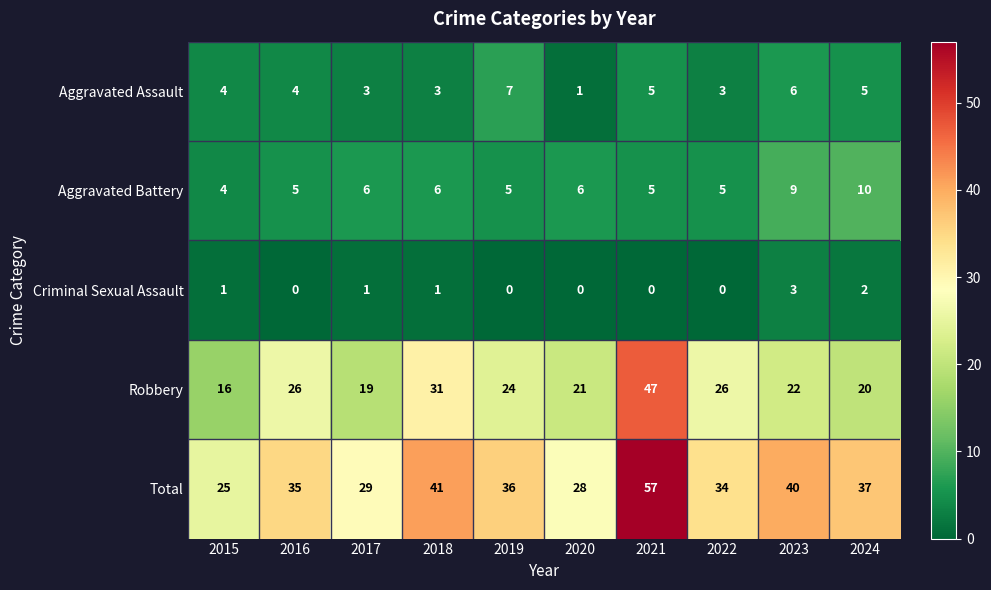

What is the sum of all Aggravated Assault values?

41